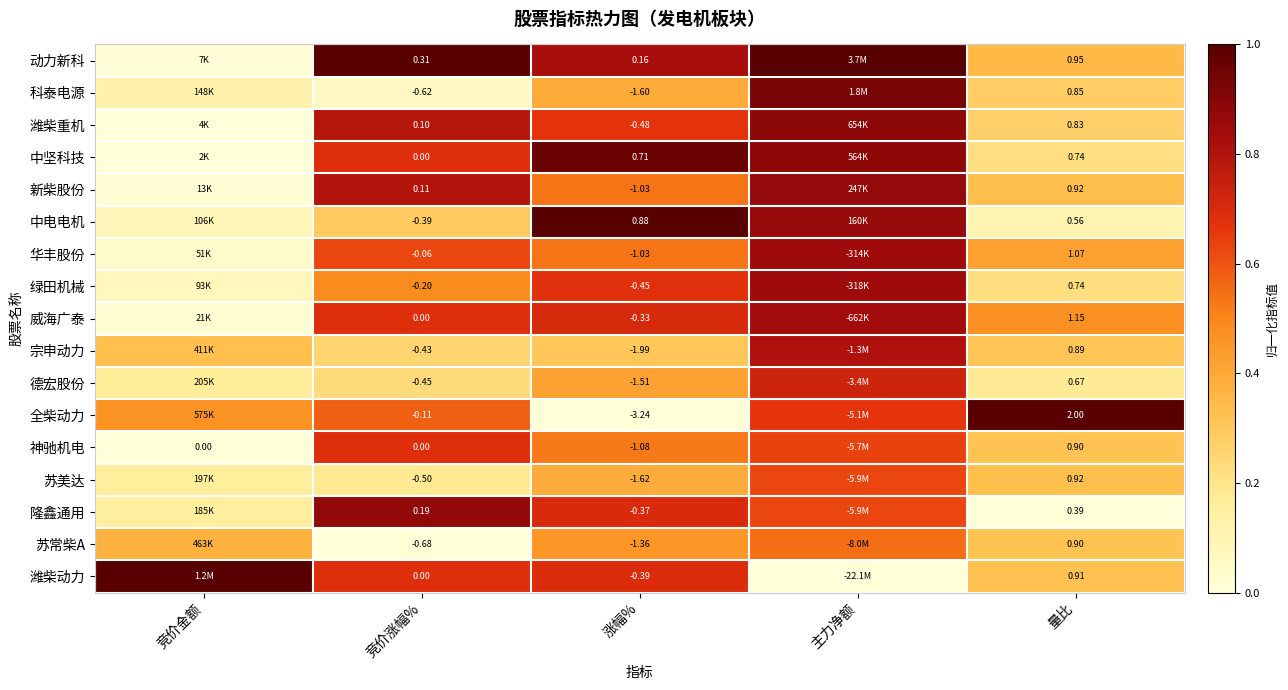

List the series in order of their peak value, lowest first.

苏常柴A, 苏美达, 神驰机电, 德宏股份, 宗申动力, 威海广泰, 绿田机械, 华丰股份, 新柴股份, 隆鑫通用, 潍柴重机, 科泰电源, 中坚科技, 动力新科, 中电电机, 全柴动力, 潍柴动力